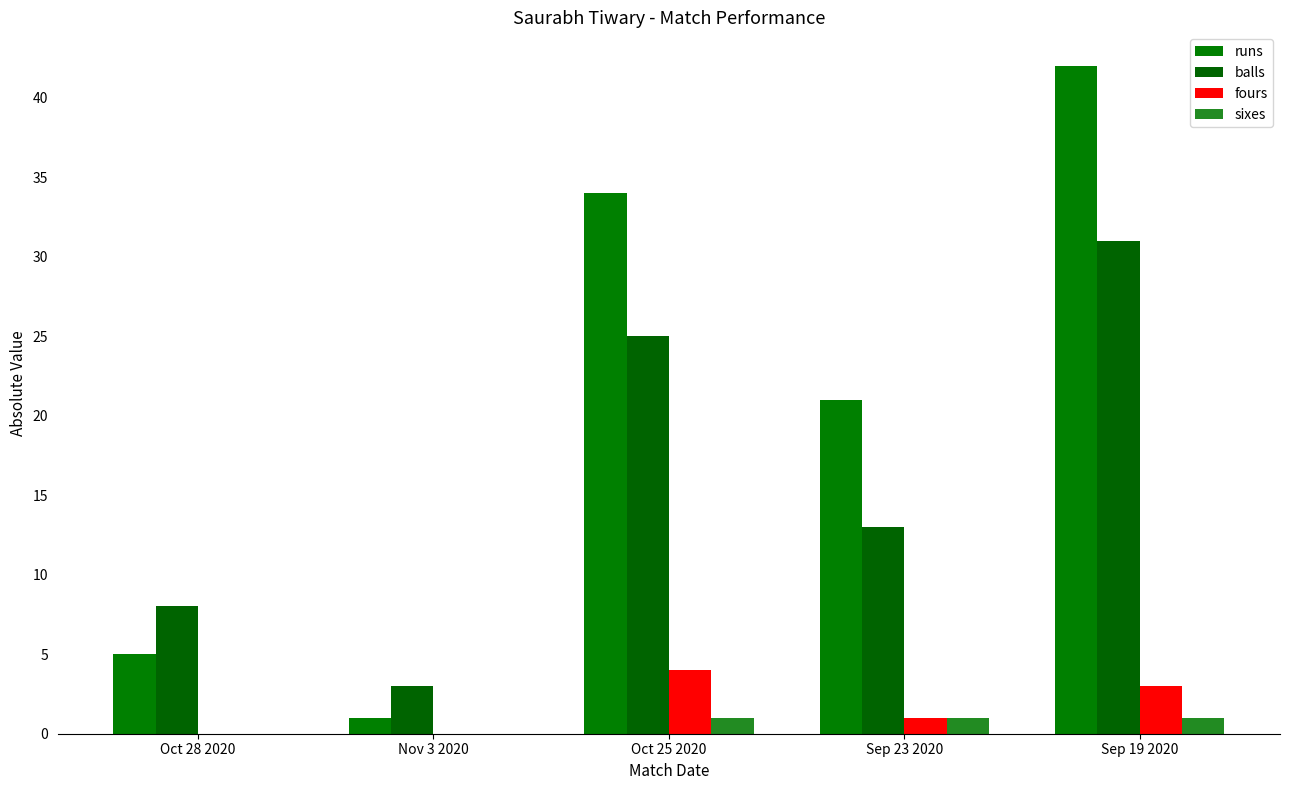

What are all the series names shown in the legend?

runs, balls, fours, sixes